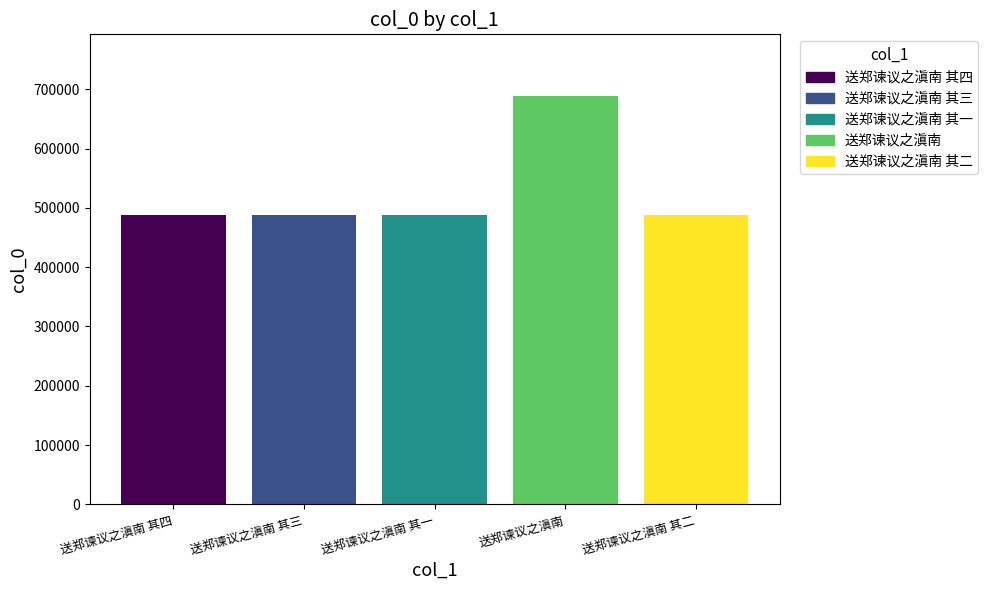

What is the minimum value shown in the chart?

488321